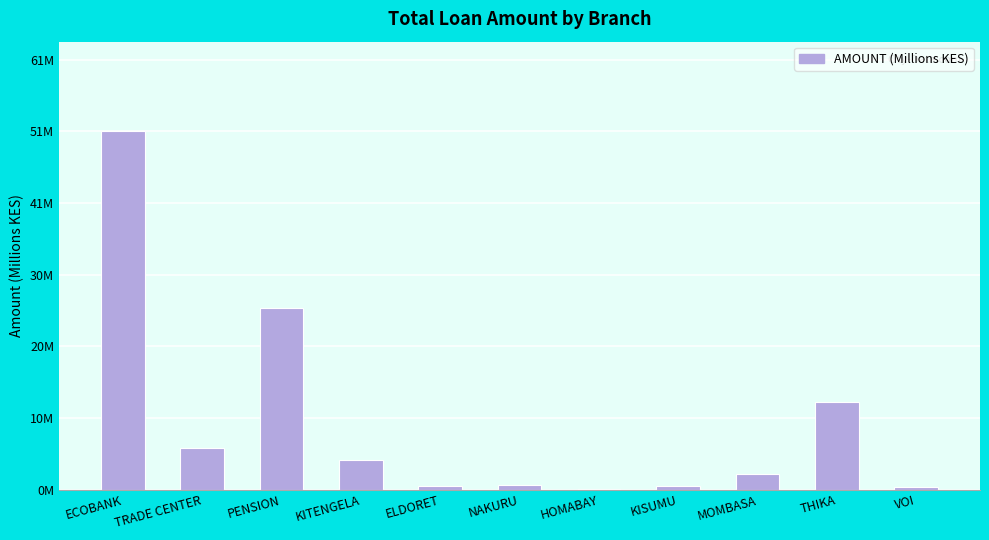

Are the bars horizontal?

No